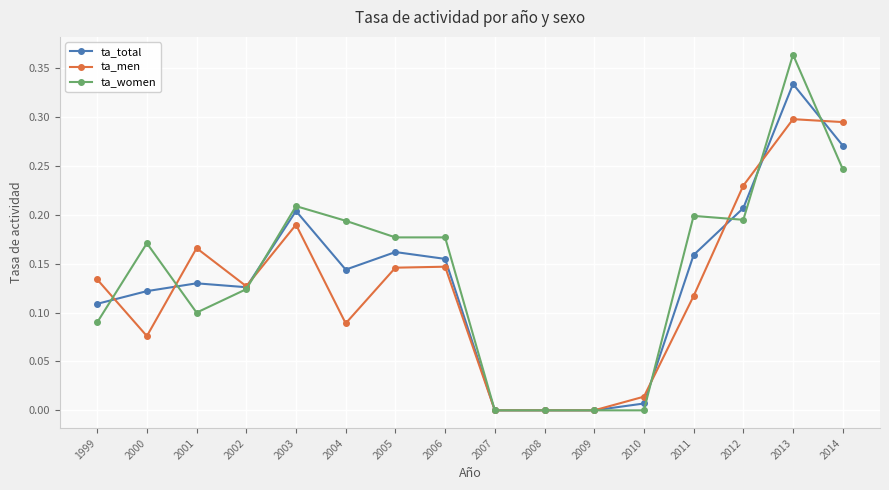

At which label does ta_women reach its peak?

2013